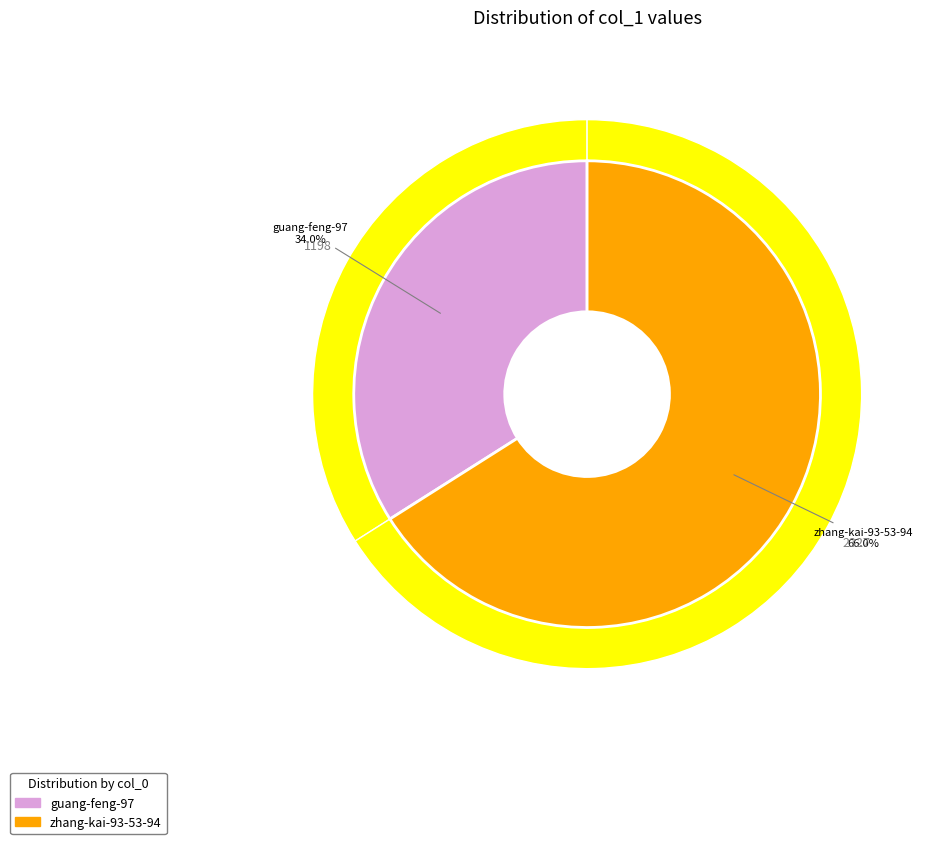

Which slice is the largest?

zhang-kai-93-53-94